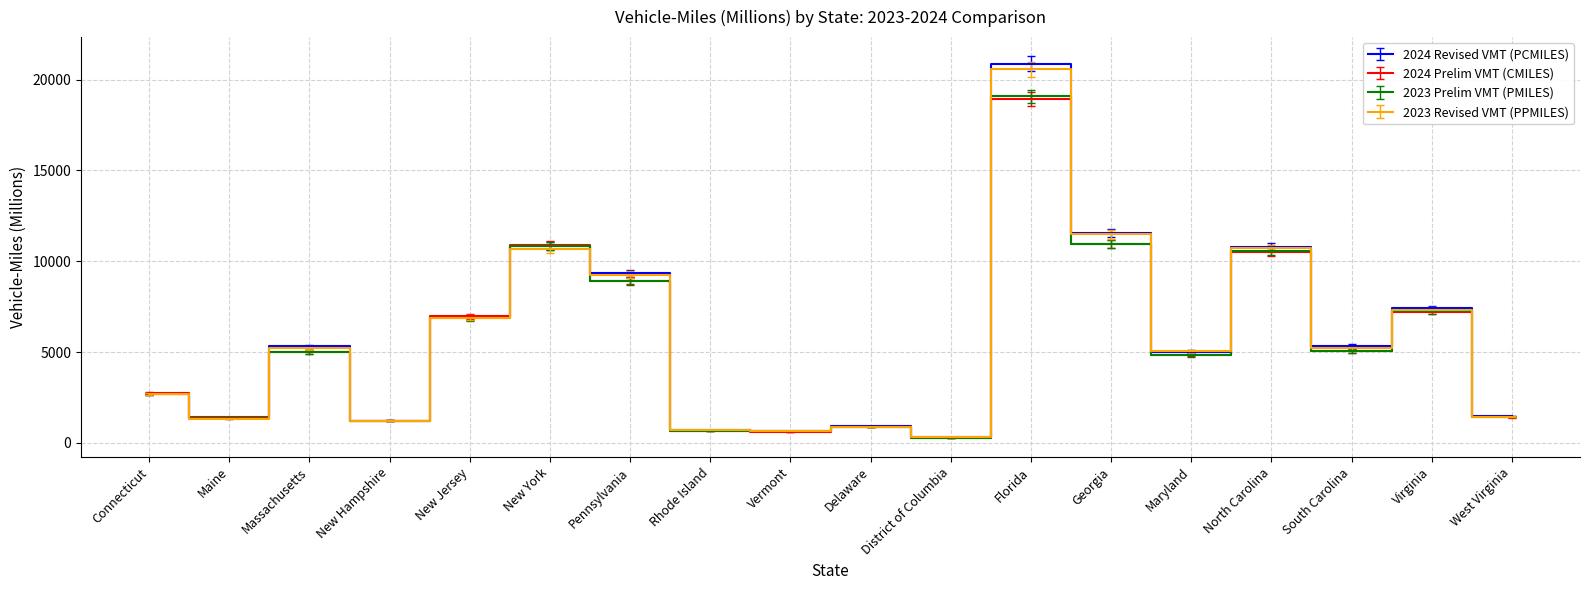

True or false: 2024 Prelim VMT (CMILES) has a value of 1399 at Maine.

True